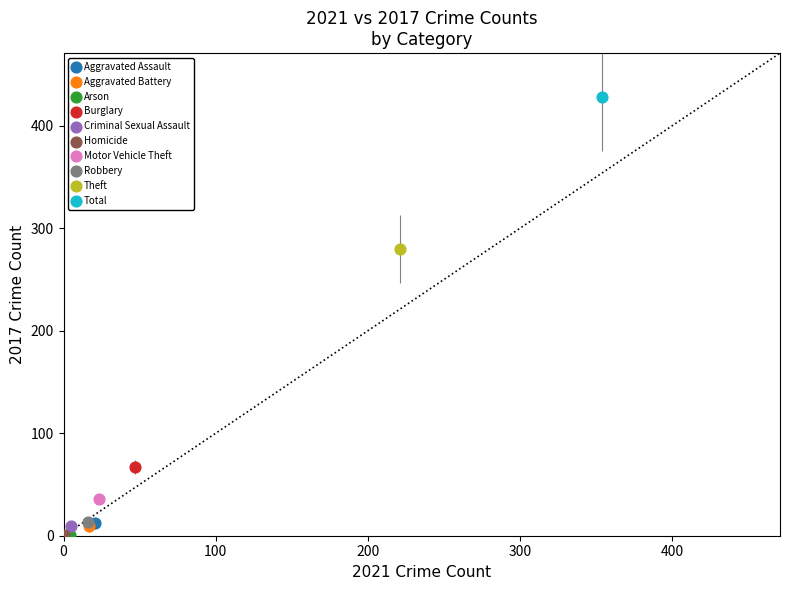

What are all the series names shown in the legend?

Aggravated Assault, Aggravated Battery, Arson, Burglary, Criminal Sexual Assault, Homicide, Motor Vehicle Theft, Robbery, Theft, Total